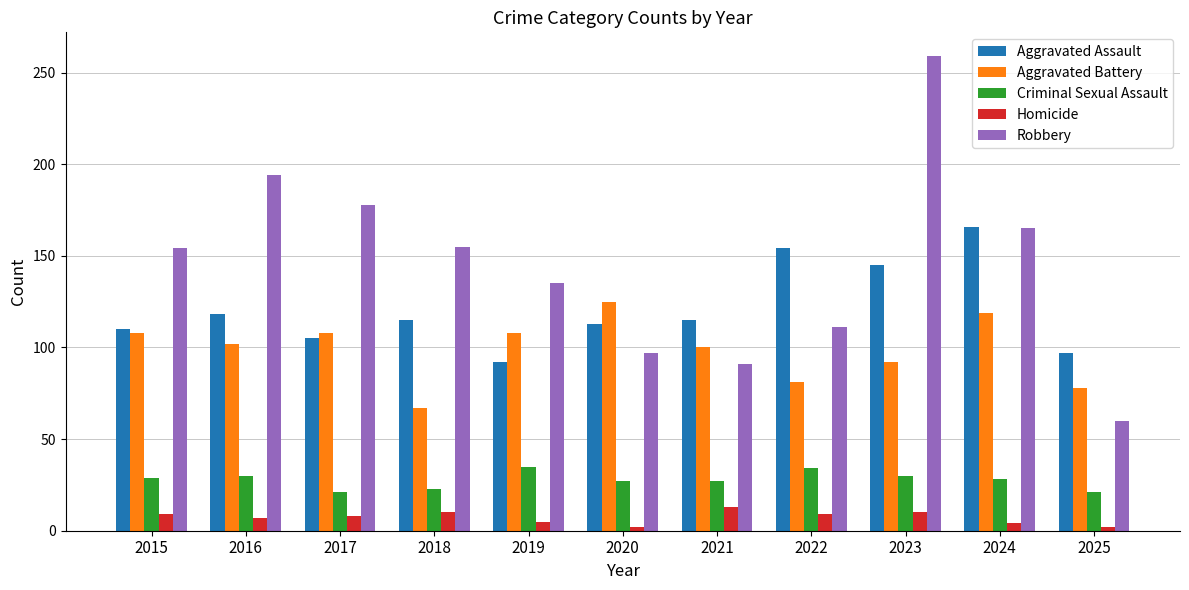

Which category has the lowest value in the Aggravated Battery series?

2018